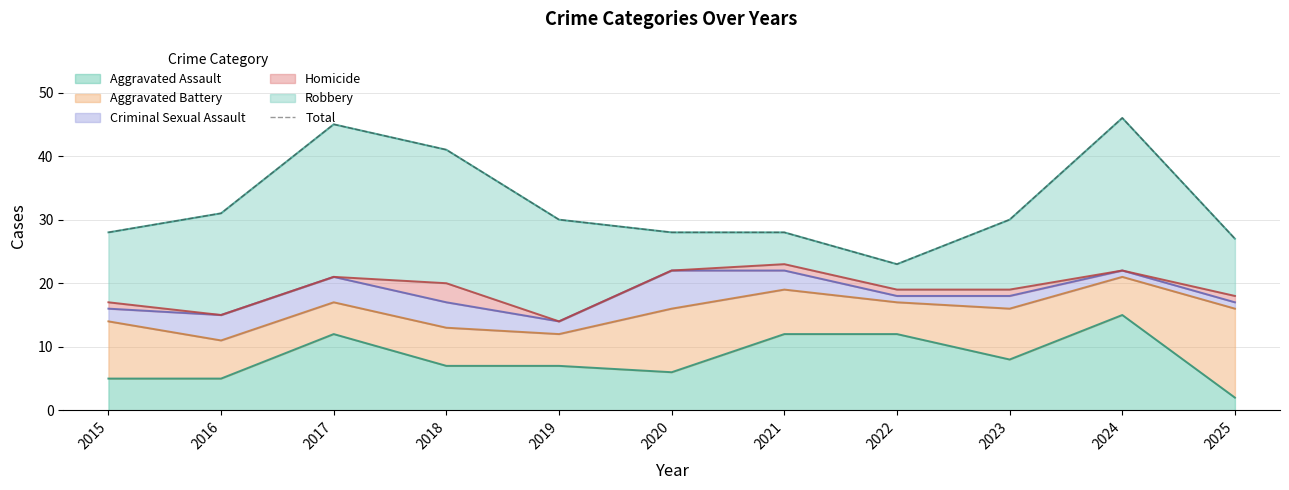

True or false: the data has more than 1 interior local peaks.

True